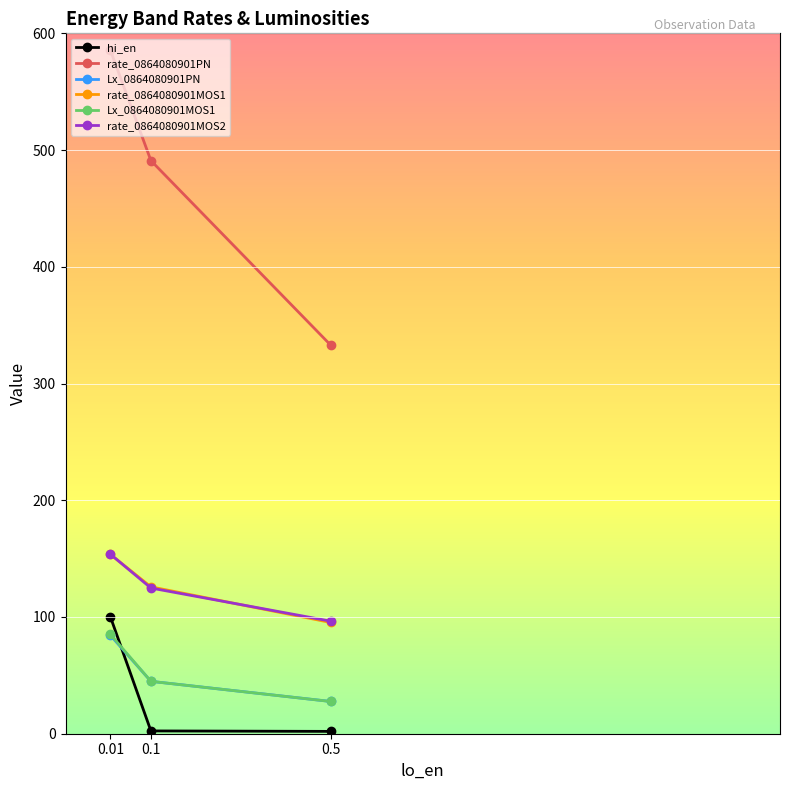

What are all the series names shown in the legend?

hi_en, rate_0864080901PN, Lx_0864080901PN, rate_0864080901MOS1, Lx_0864080901MOS1, rate_0864080901MOS2